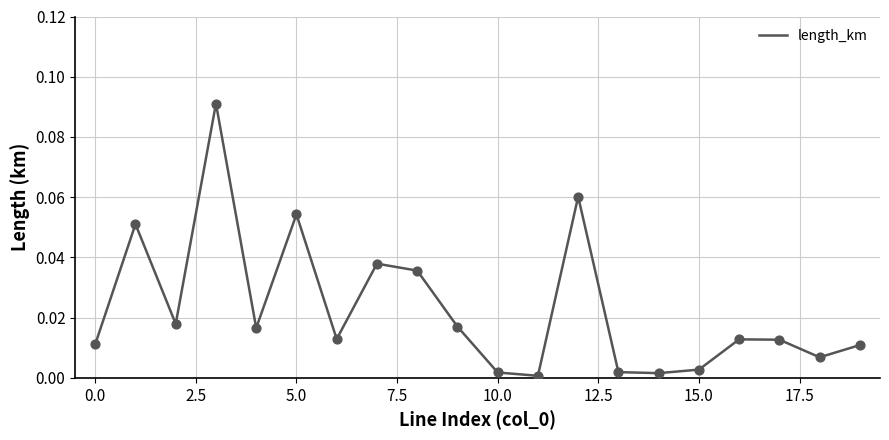

Does the chart have visible grid lines?

Yes